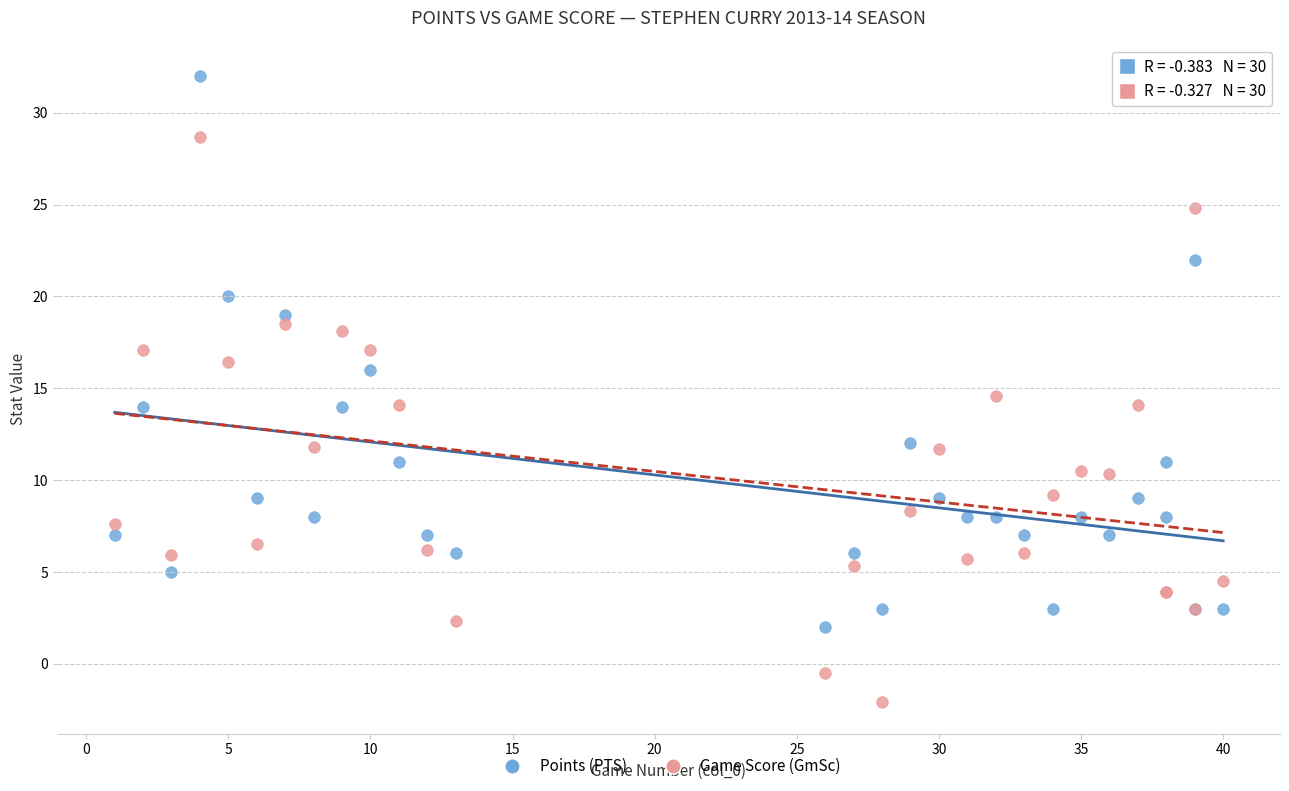

What are all the series names shown in the legend?

Points (PTS), Game Score (GmSc)